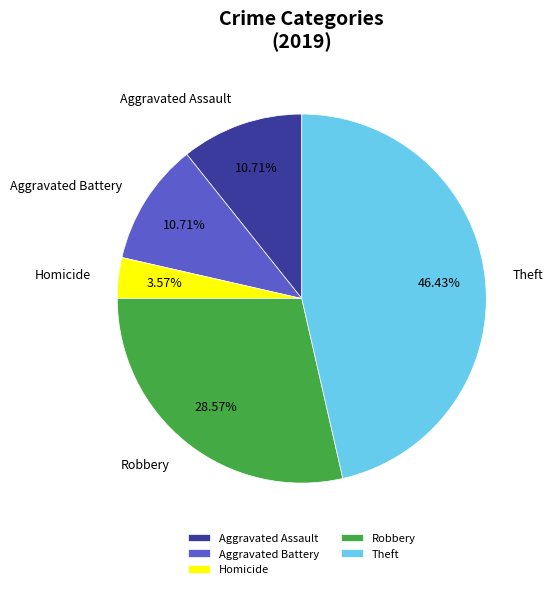

Is the sum of Robbery and Aggravated Battery greater than half?

No